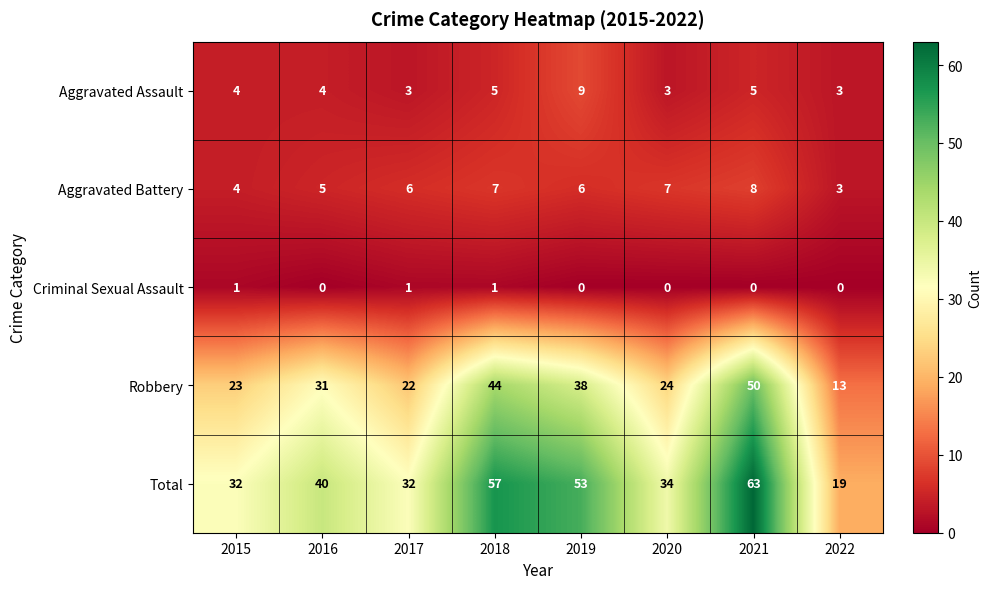

What is the total value across all series at 2019?

106